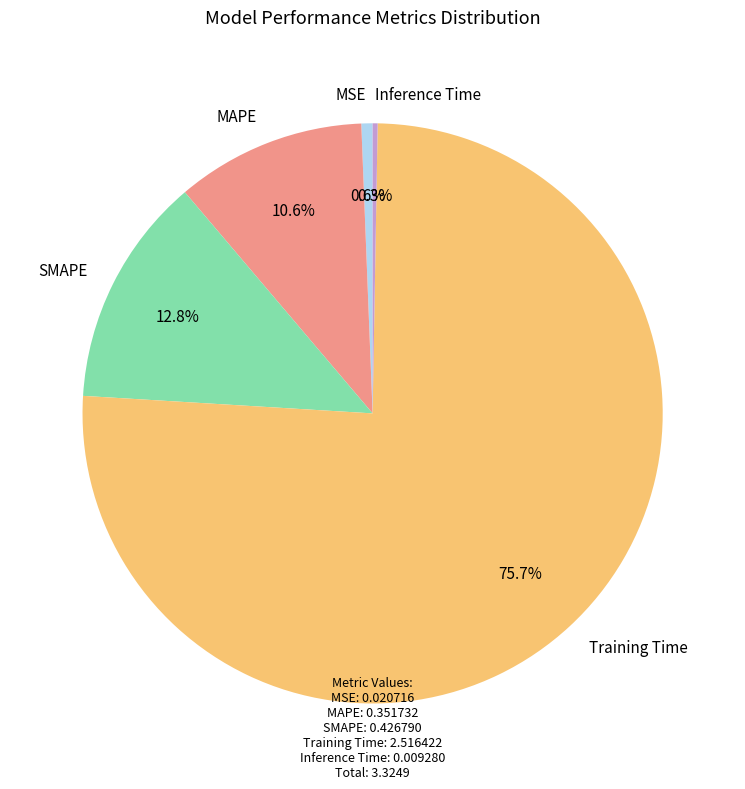

What is the largest slice in the pie chart?

Training Time